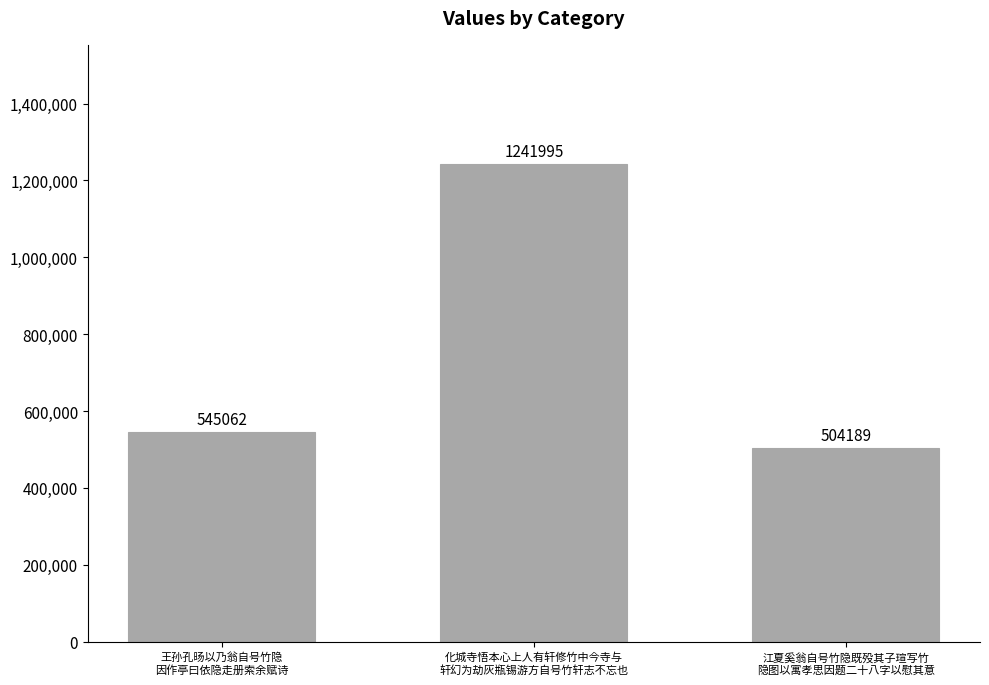

What position from the right is 王孙孔旸以乃翁自号竹隐
因作亭曰依隐走册索余赋诗?

3